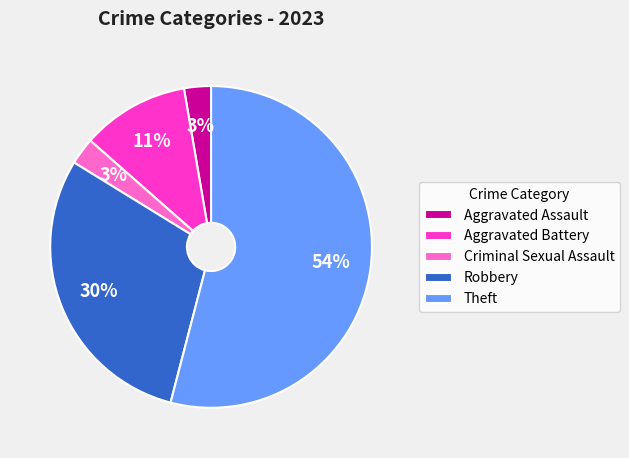

True or false: Aggravated Assault accounts for 3% of the total.

True